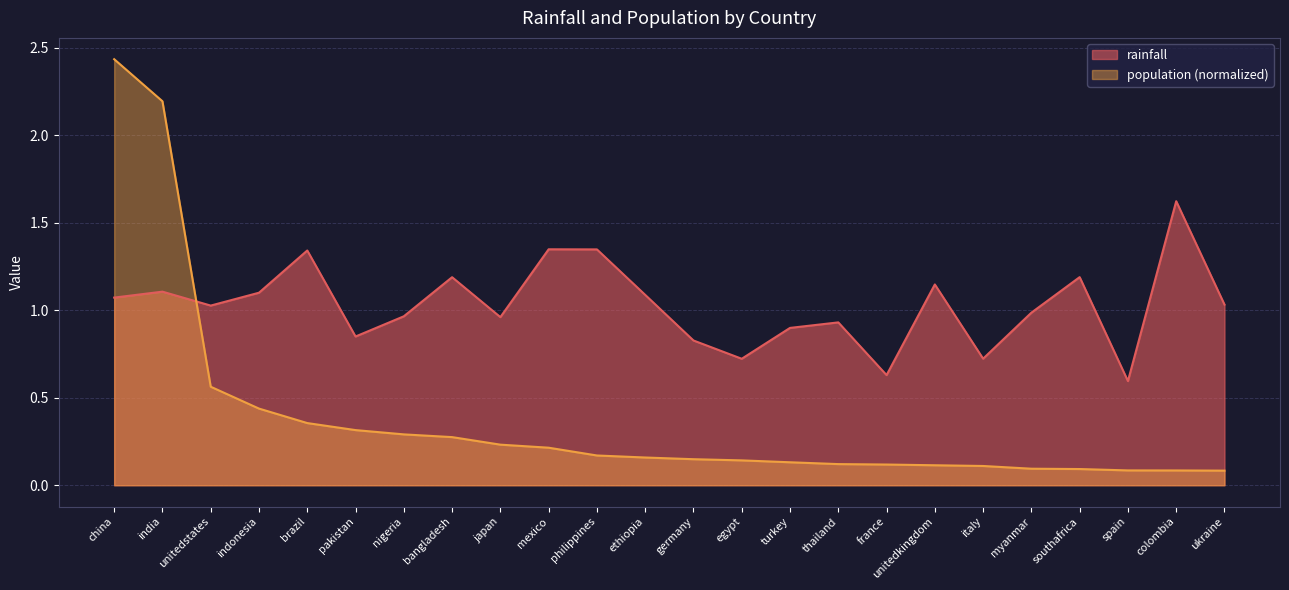

What is the total value across all series at china?

3.5